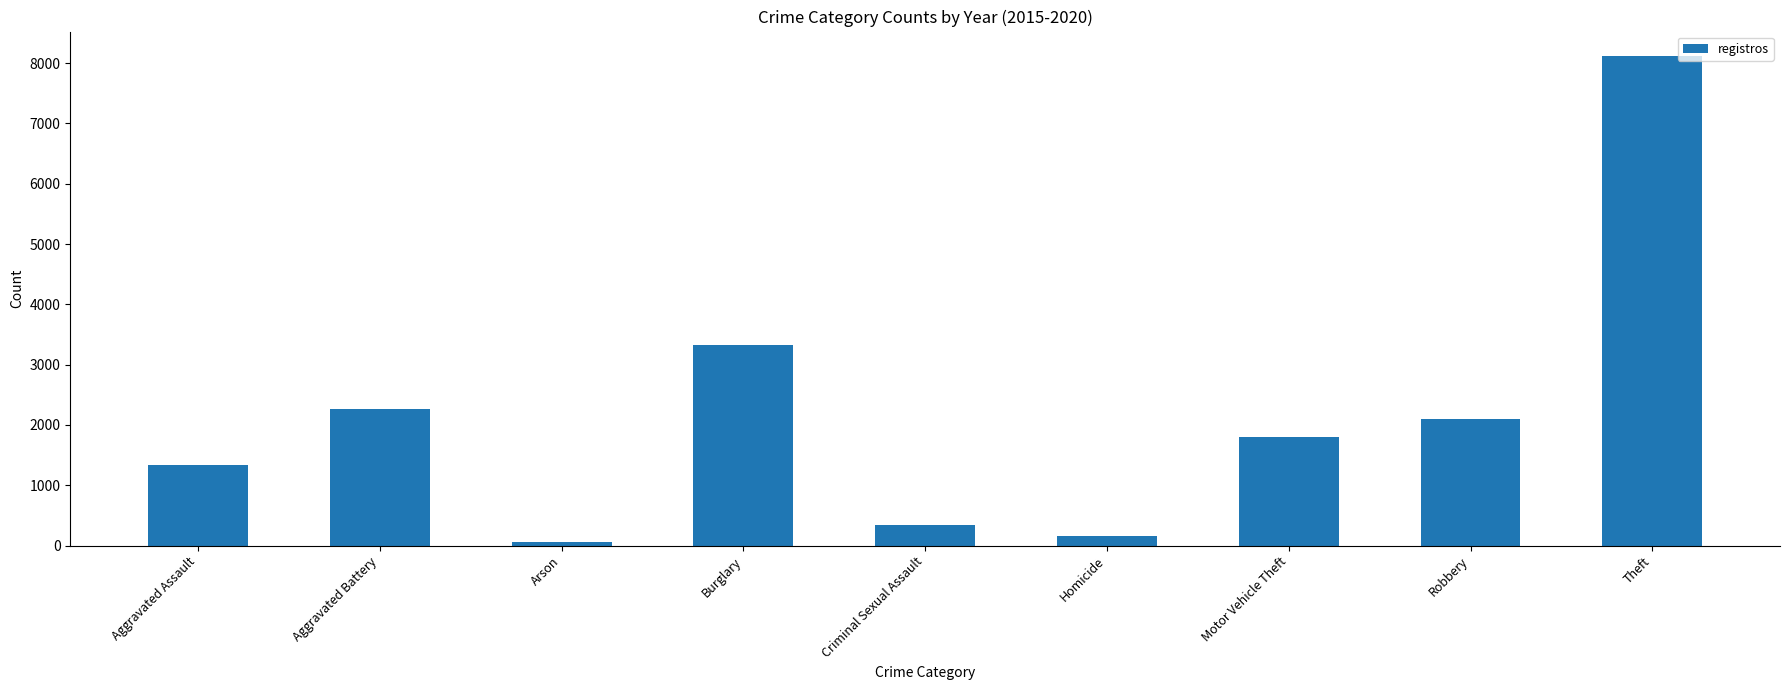

List the labels in order of value, smallest first.

Arson, Homicide, Criminal Sexual Assault, Aggravated Assault, Motor Vehicle Theft, Robbery, Aggravated Battery, Burglary, Theft